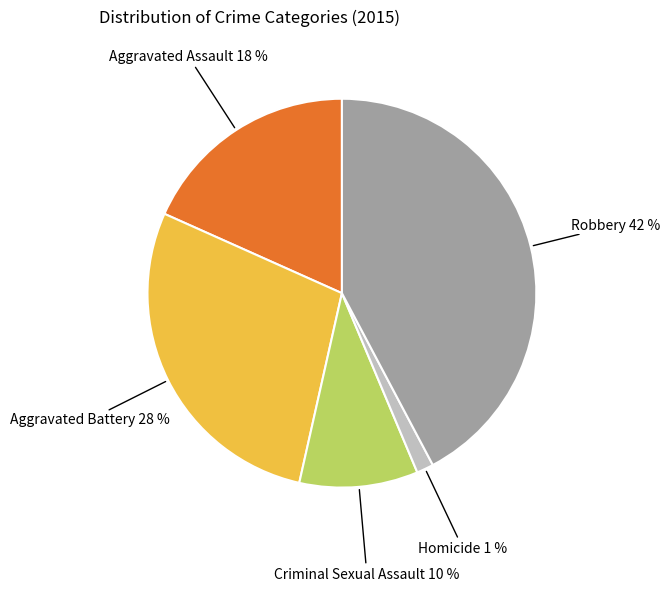

Rank the categories by value from lowest to highest.

Homicide, Criminal Sexual Assault, Aggravated Assault, Aggravated Battery, Robbery